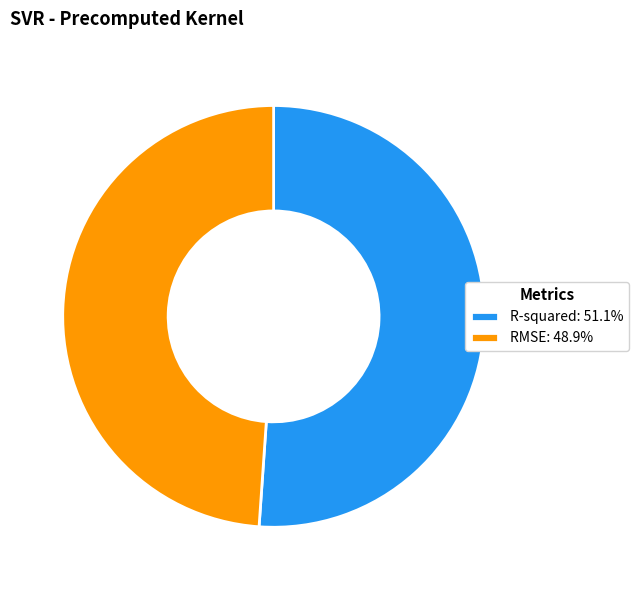

True or false: RMSE accounts for 49% of the total.

True